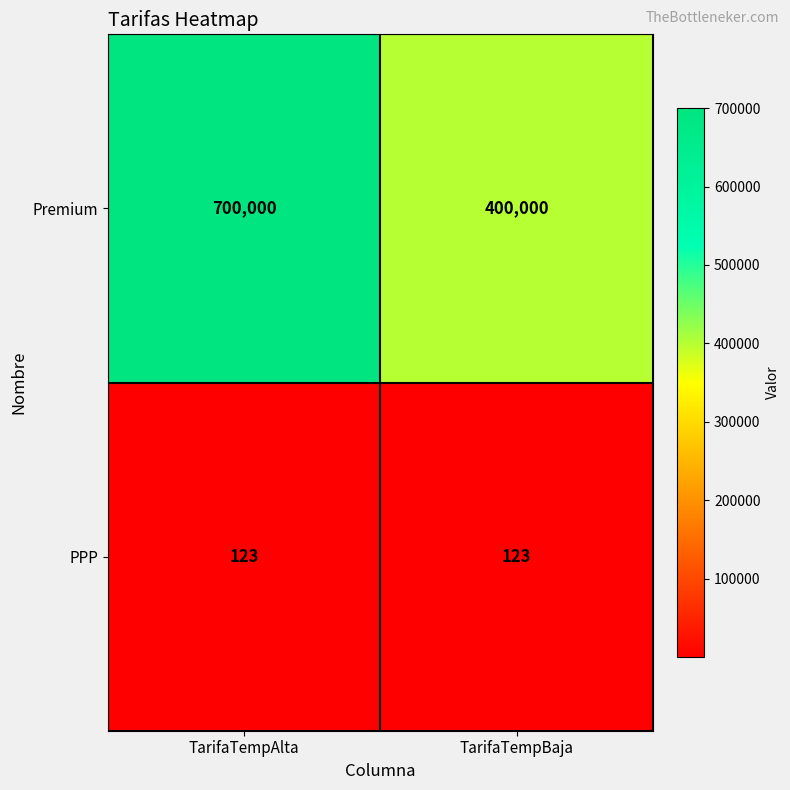

Reading right to left, list all the values displayed in this chart.

Premium: TarifaTempBaja=400000	TarifaTempAlta=700000
PPP: TarifaTempBaja=123	TarifaTempAlta=123